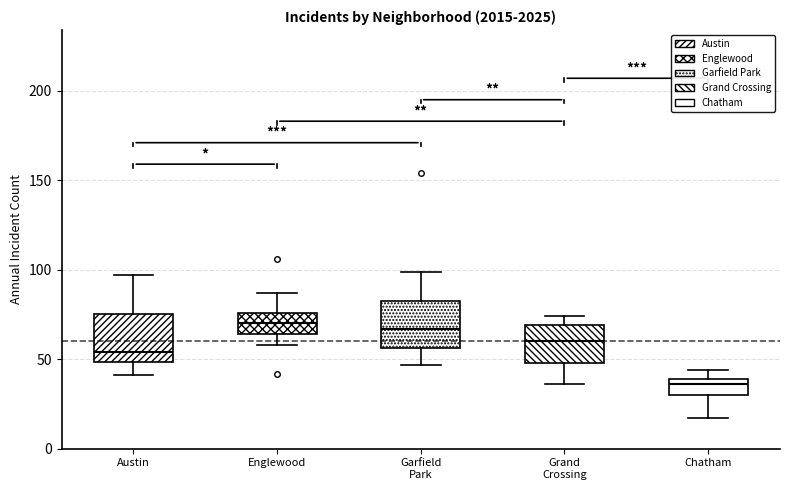

Which box's median line is the lowest?

Chatham